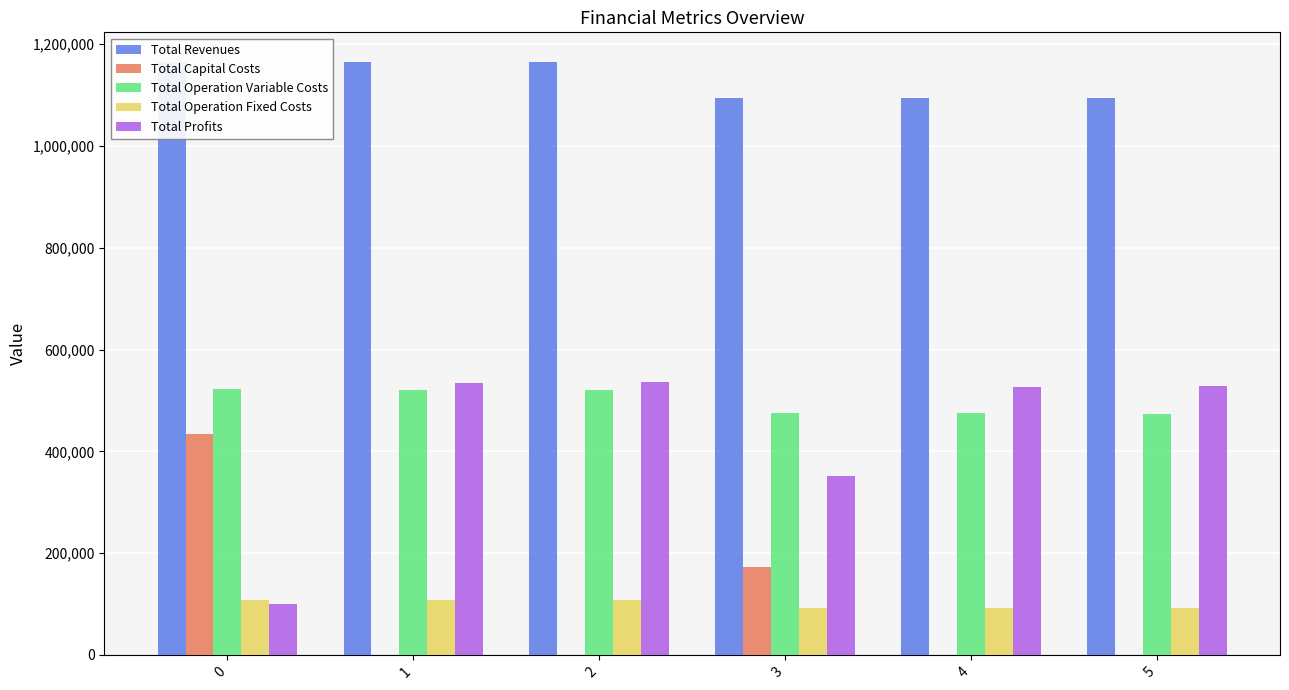

What is the sum of the Total Operation Fixed Costs values at 1 and 3?

201560.2